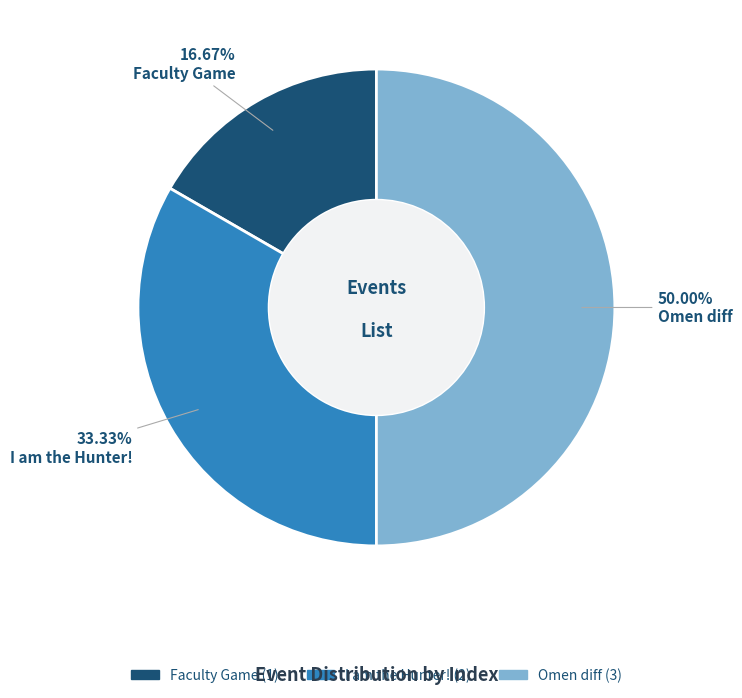

To the nearest percent, what is the difference between the Faculty Game and Omen diff slice percentages?

33%